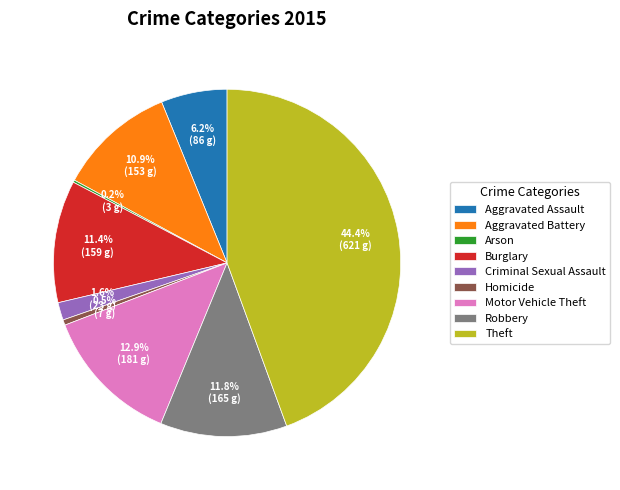

To the nearest percent, what is the average slice percentage?

11%